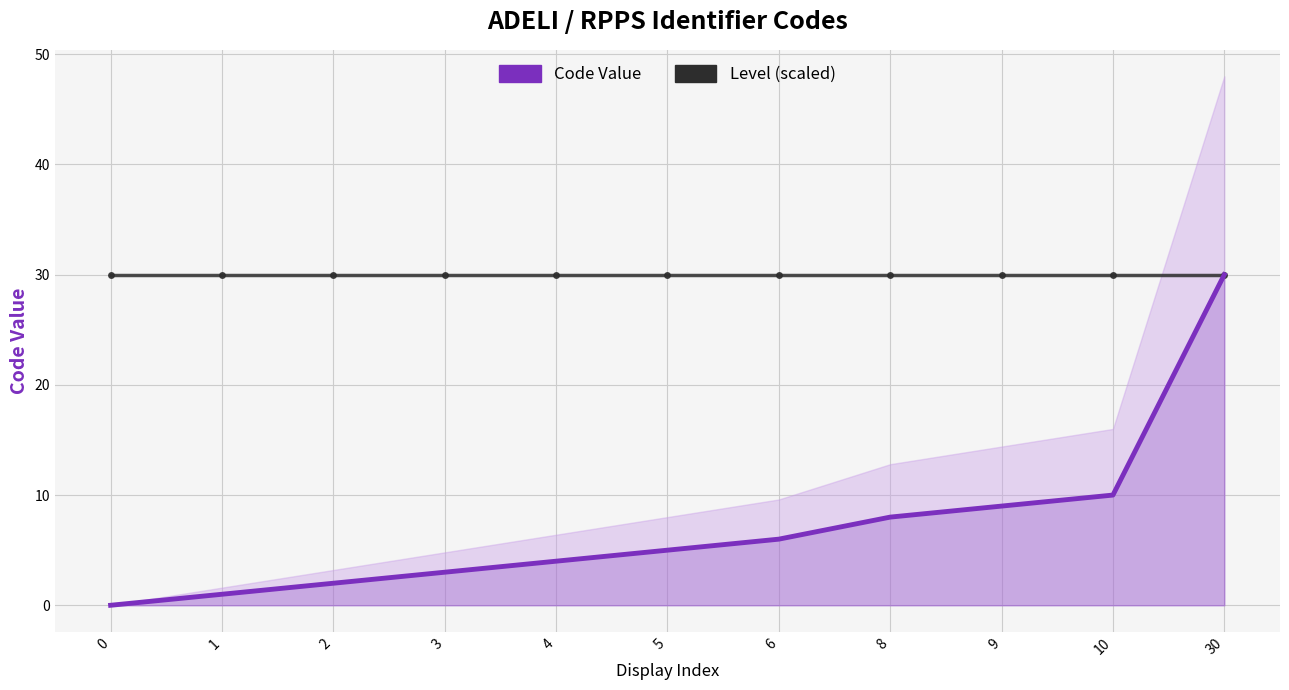

True or false: Level (scaled) and Code Value intersect in this chart.

False